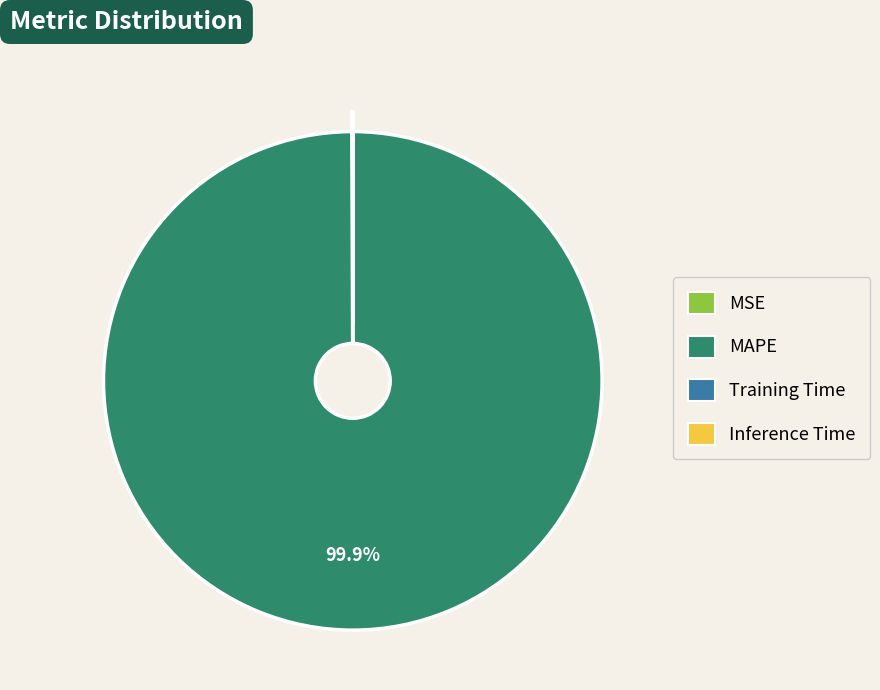

What portion of the pie excludes MAPE?

0.1%